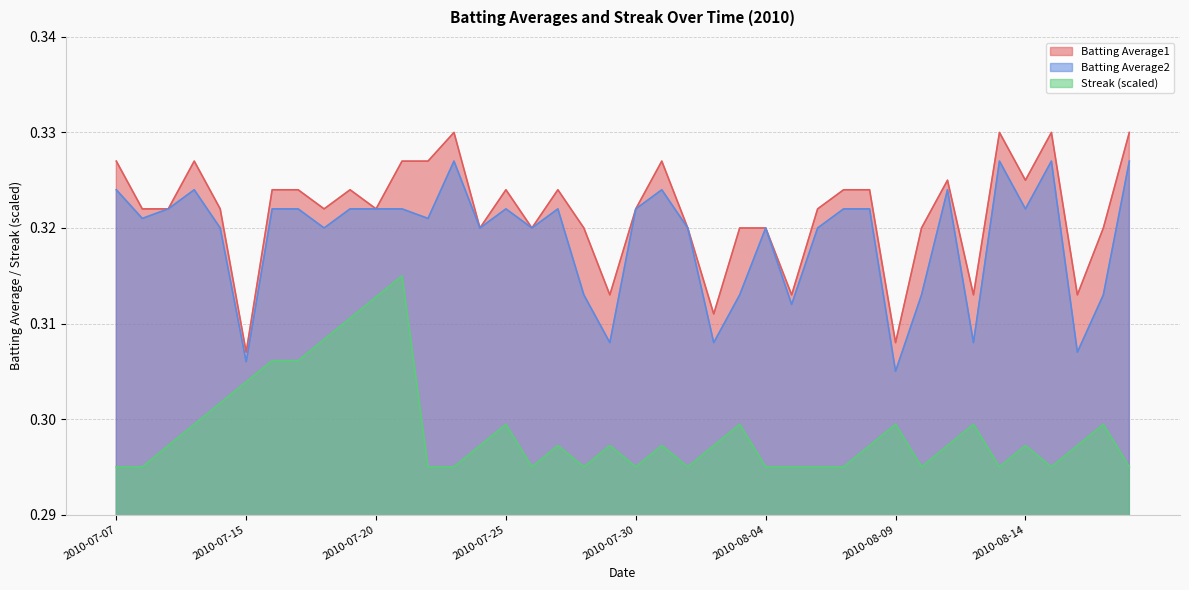

At 2010-07-16, list the series in order from smallest to largest.

Streak, Batting Average2, Batting Average1